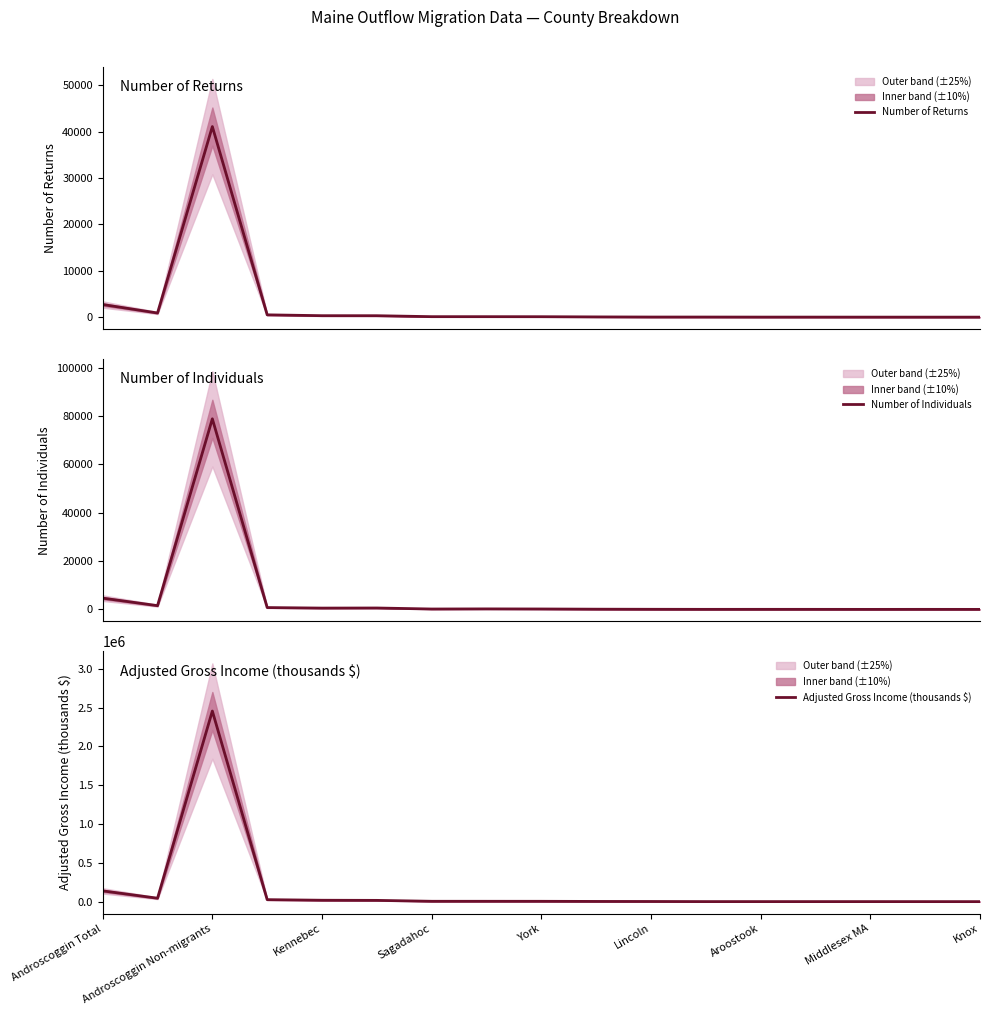

At how many categories does at least one series exceed 579514?

1